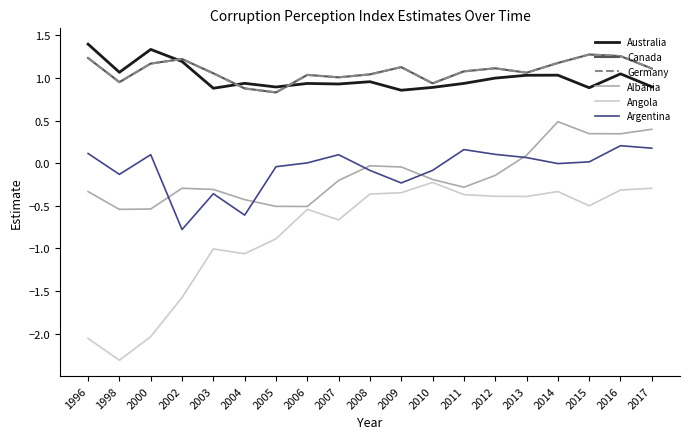

Is this an area chart (filled region under the line)?

No